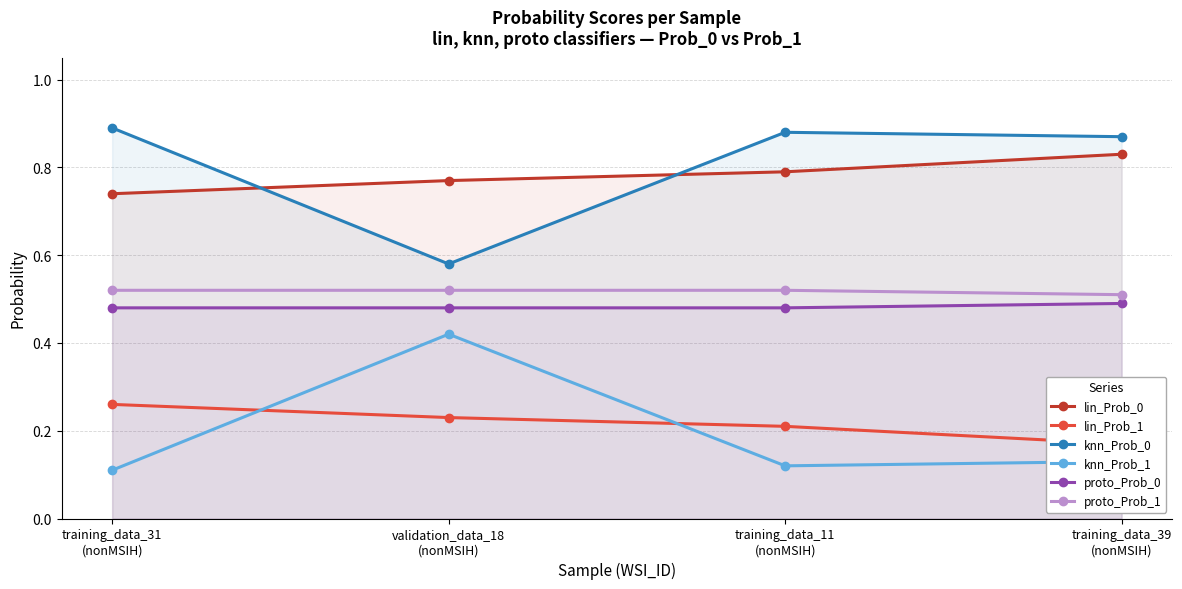

What is the spread (max minus min) of values at training_data_31
(nonMSIH)?

0.8